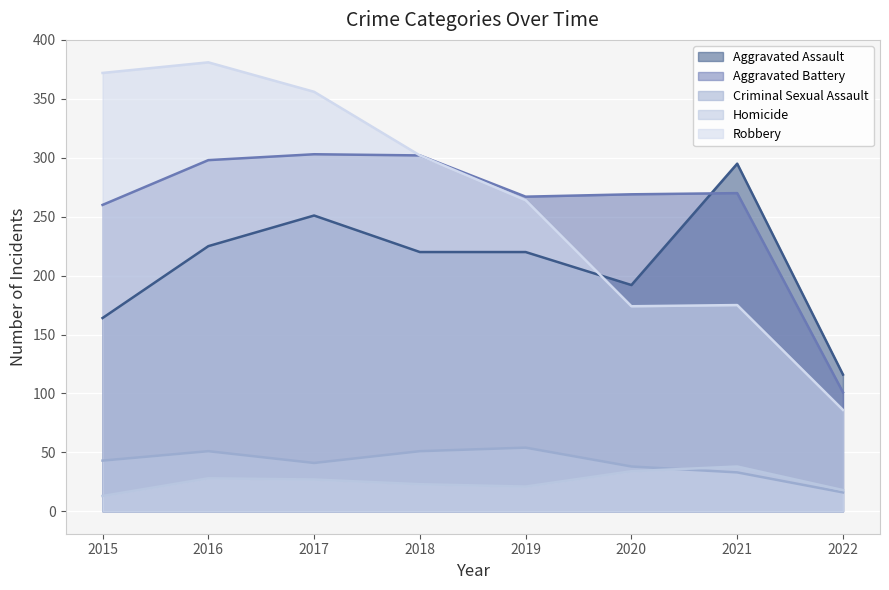

How many data points in Criminal Sexual Assault are above 43?

3